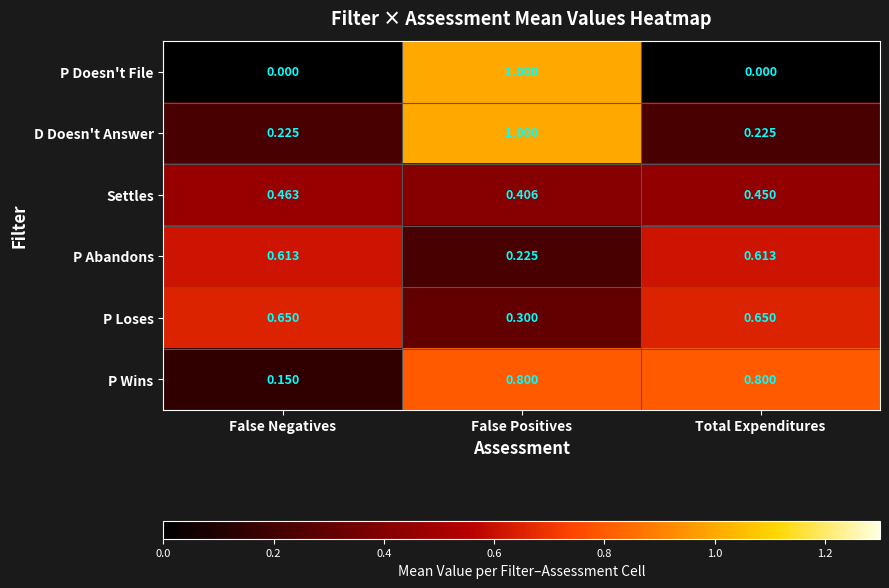

Which category has the highest value in the Settles series?

False Negatives